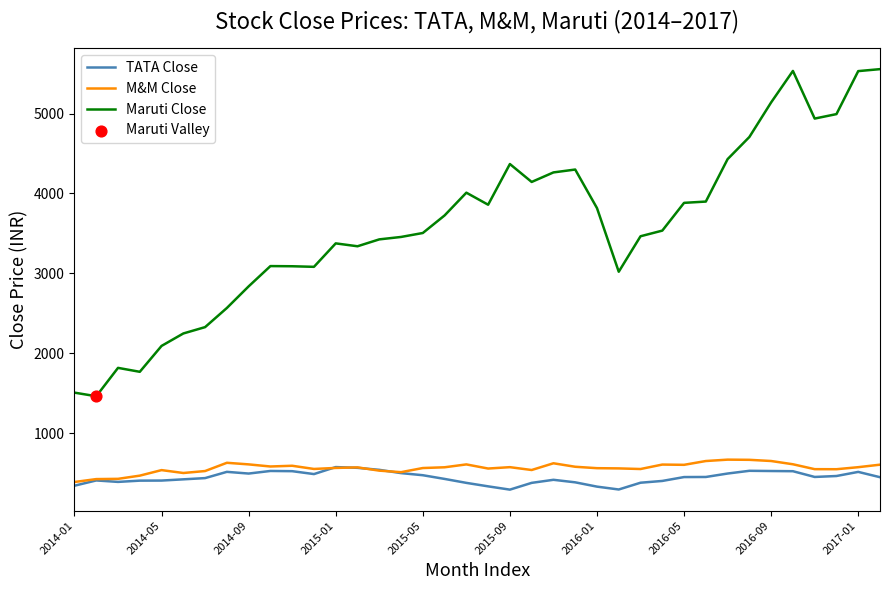

Which series has the largest total across all categories?

Maruti Close